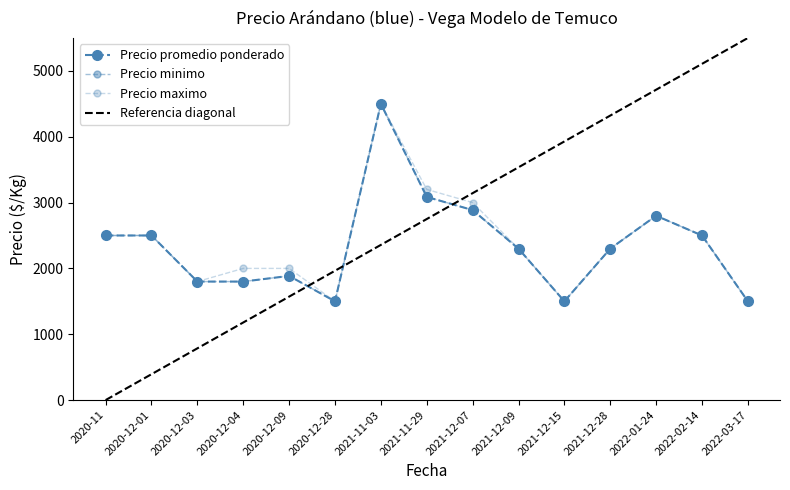

Which series has the largest total across all categories?

Precio maximo